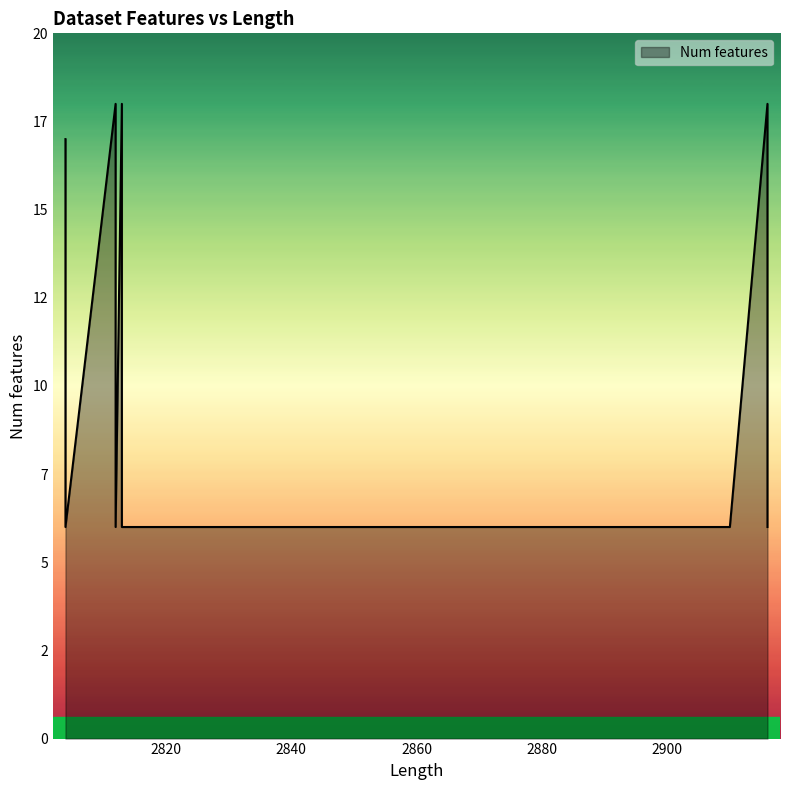

What is the smallest value displayed?

6